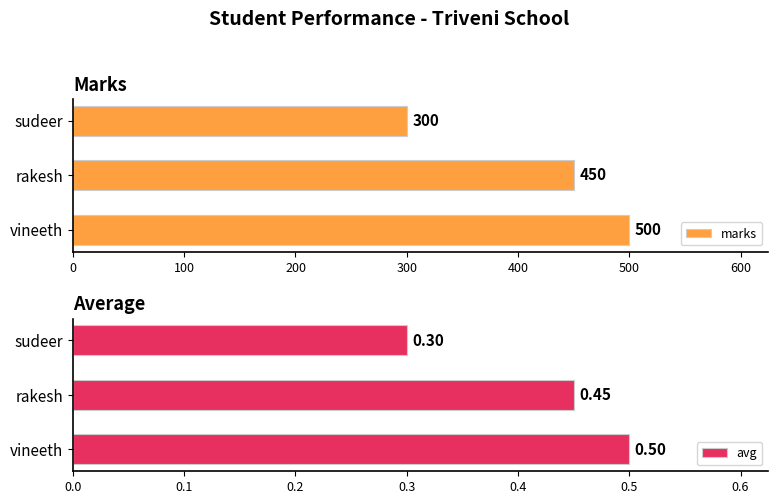

Which series has the largest total across all categories?

marks